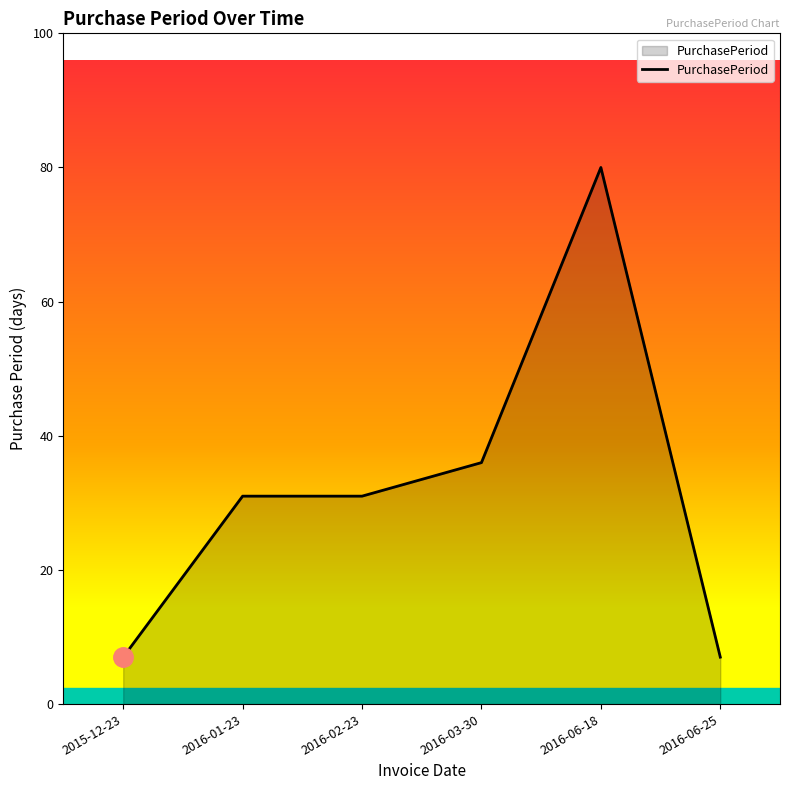

Does the chart display data point markers on the line(s)?

No